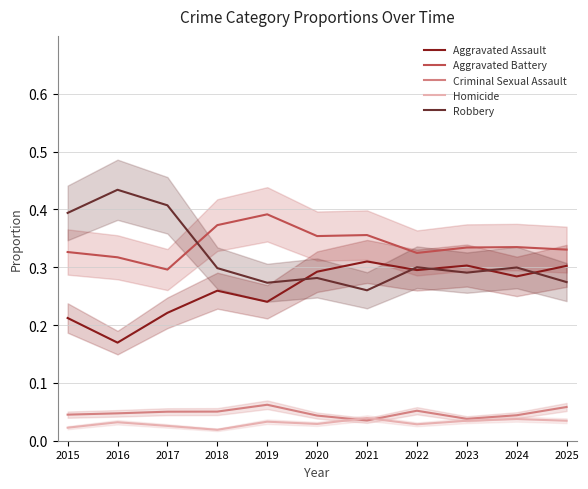

Which category has the lowest value across all series?

2018